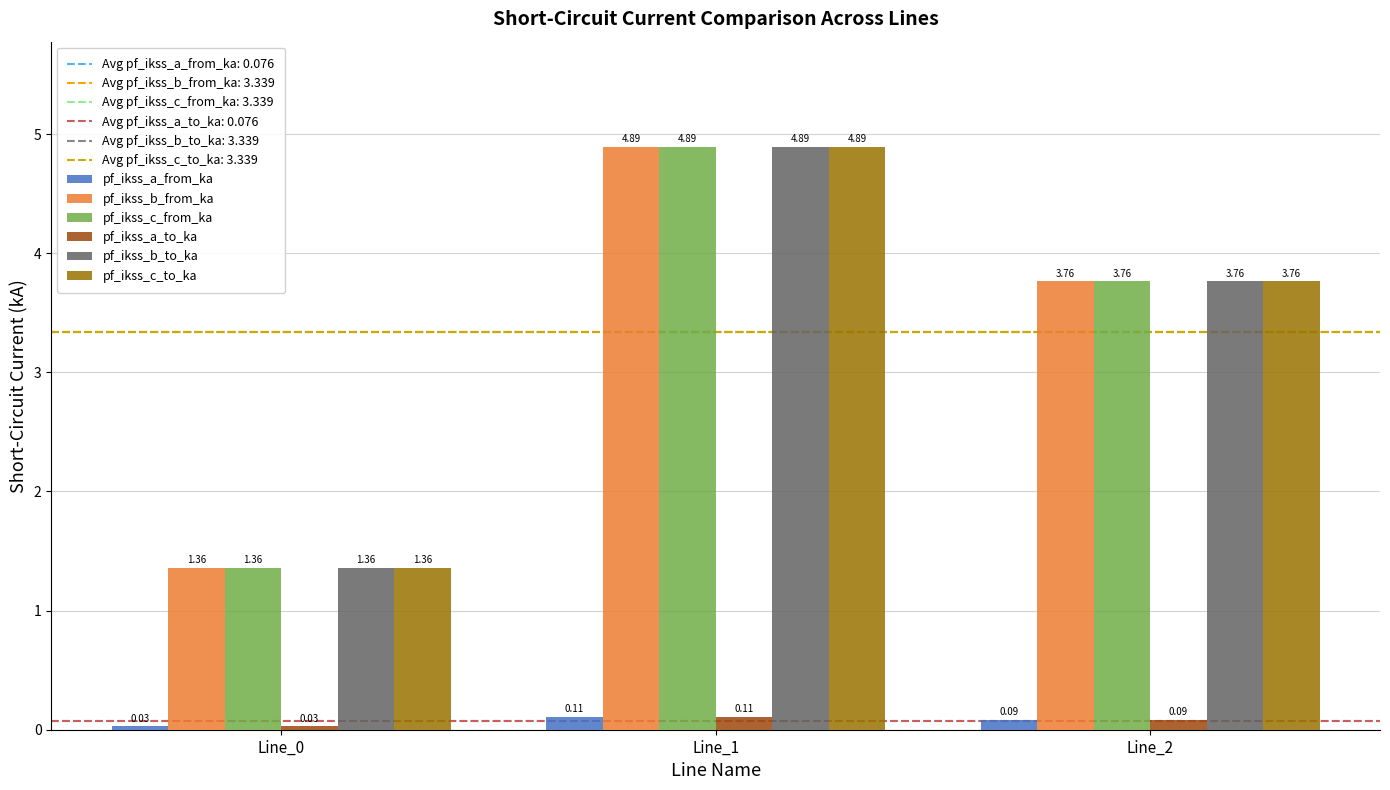

The pf_ikss_b_to_ka series shows 6.4 at Line_2. True or false?

False